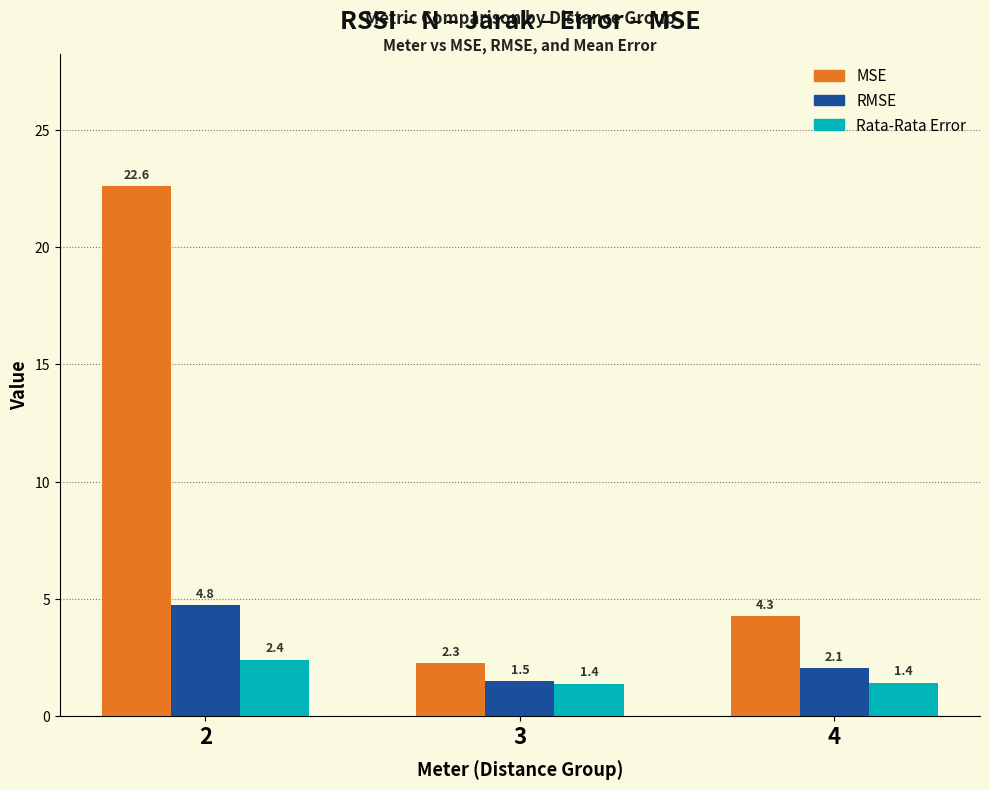

How many groups of bars are there?

3